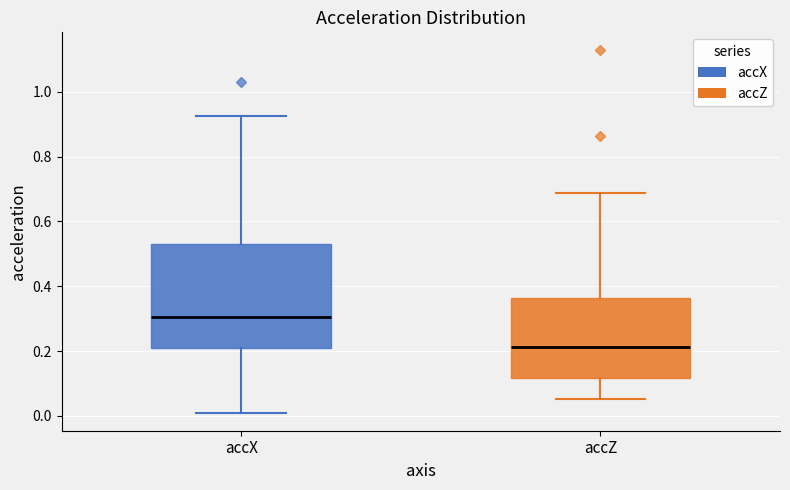

Comparing the boxes themselves (not the whiskers), which one is the tallest?

accX